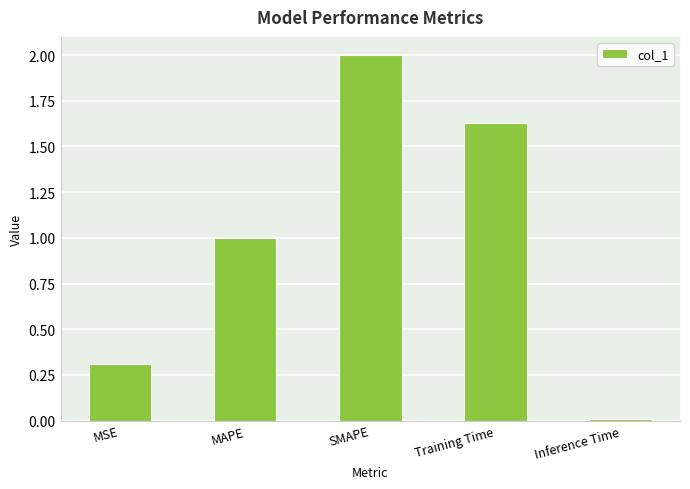

How many series are shown in this chart?

1